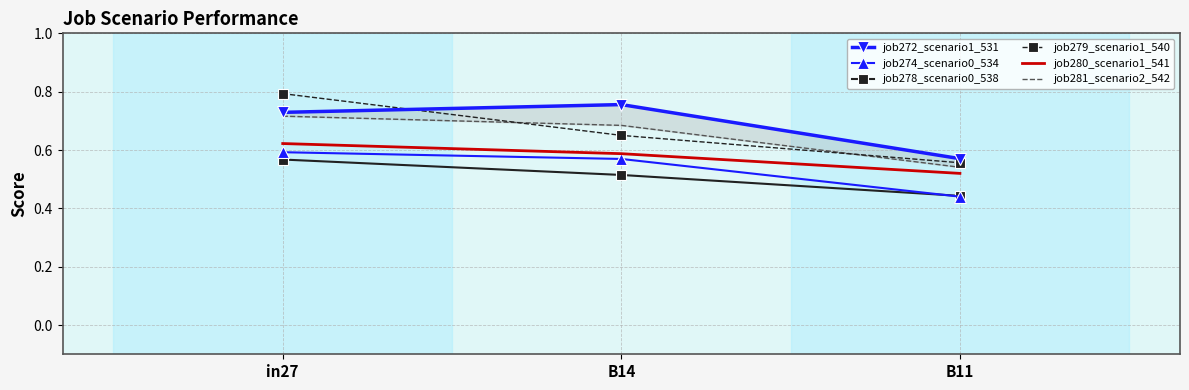

Which series has the largest total across all categories?

job272_scenario1_531